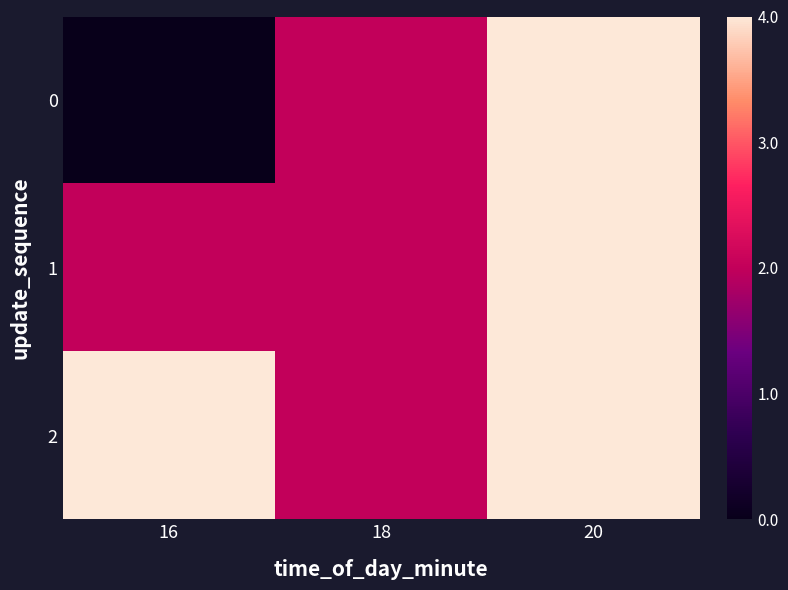

At which category is the sum across all series the highest?

20